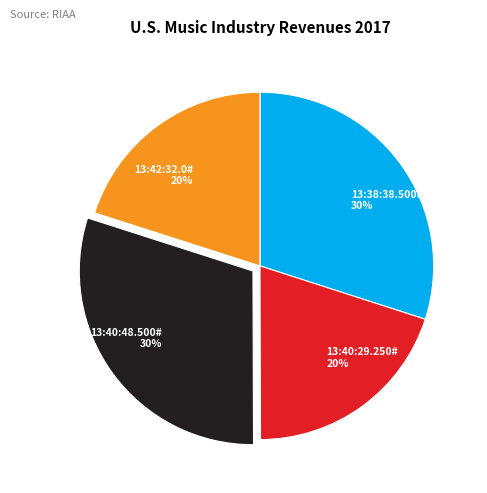

Is it true that 13:40:29.250# 20% is 30% of the pie?

False